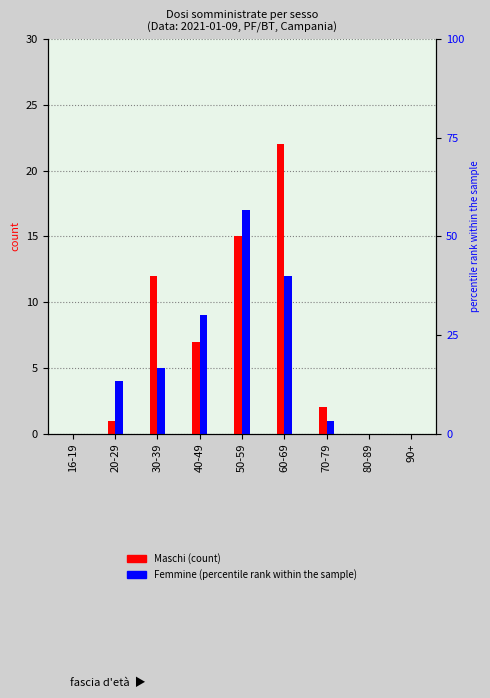

Where does the Maschi series first go above 2?

30-39